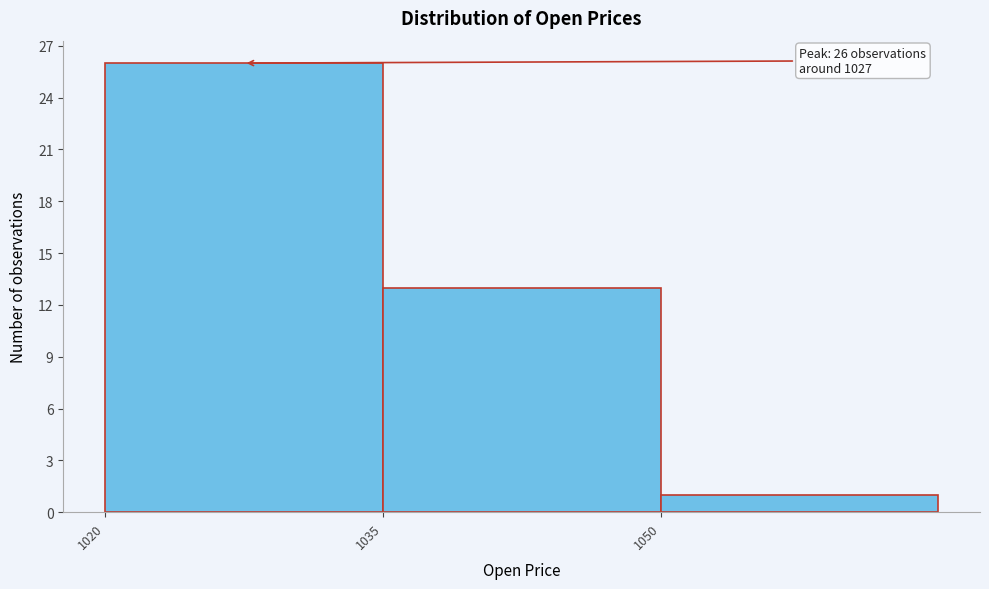

Over which range of the x-axis is the bar tallest?

1020 to 1035